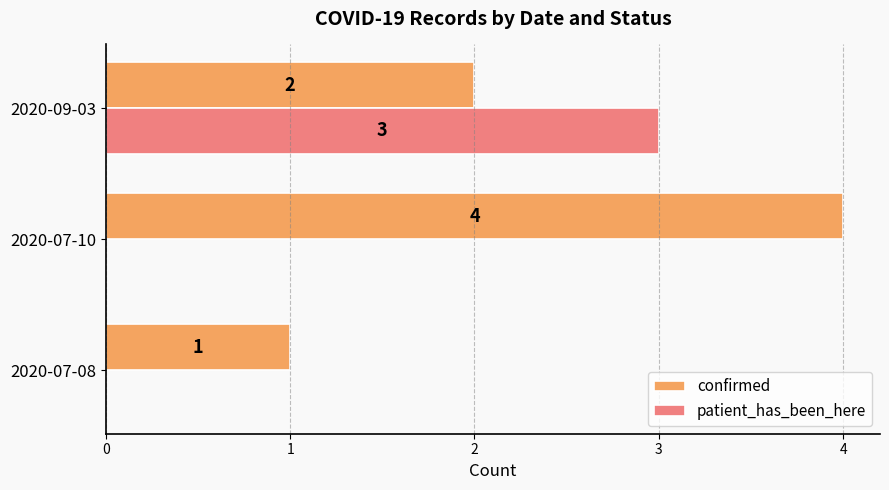

How many confirmed values are between 1 and 4?

3